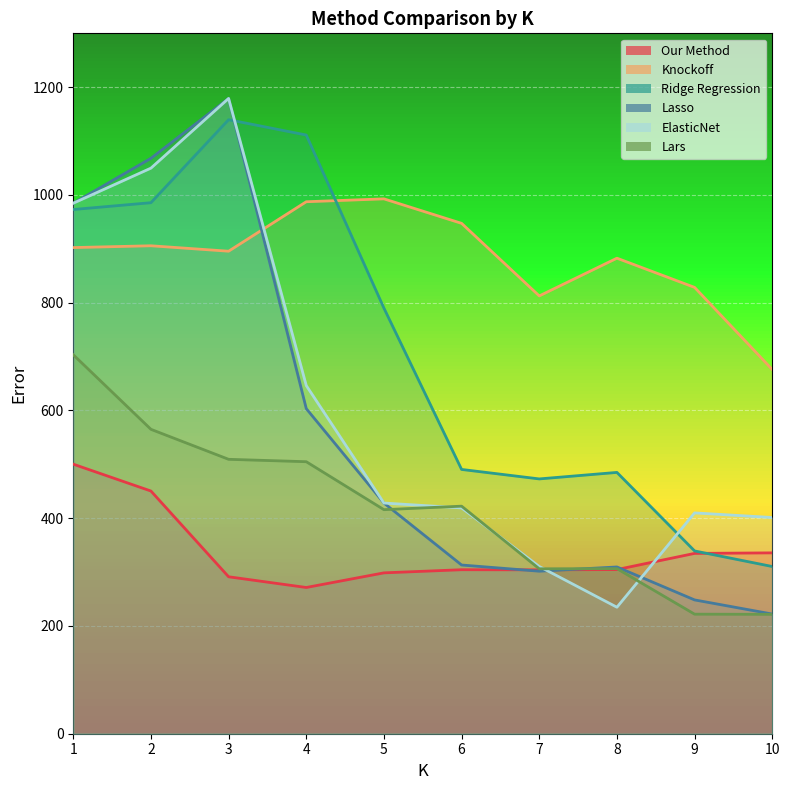

What is the value of the Knockoff point at the 10th from the left?

675.9